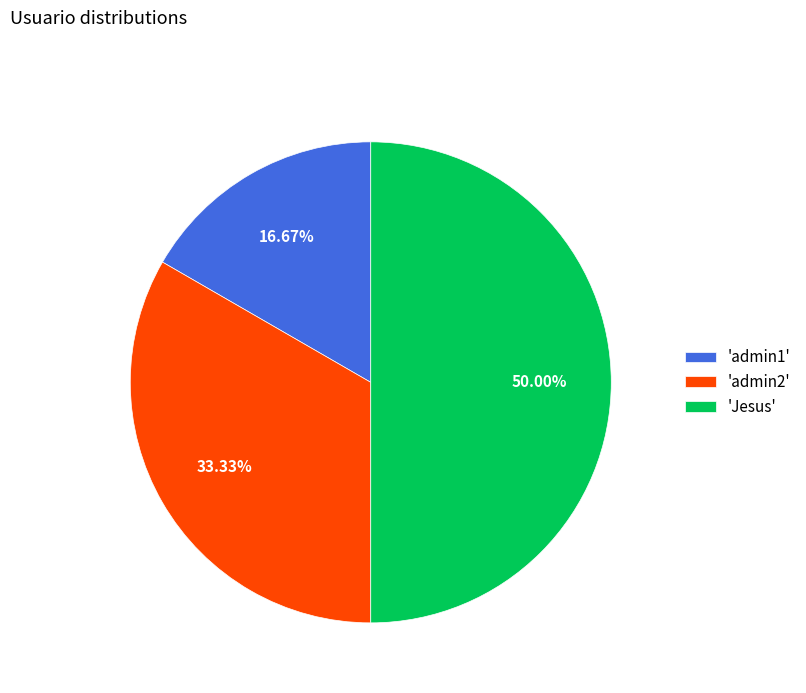

How many slices are in this pie chart?

3